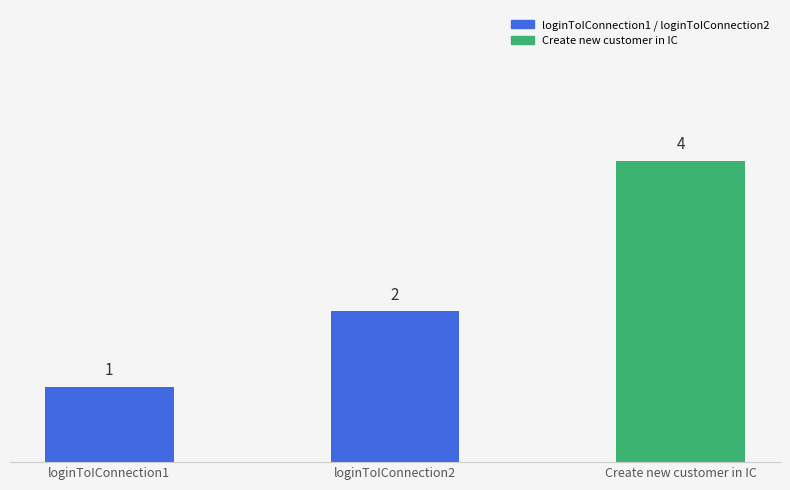

How many values are between 1 and 4?

3